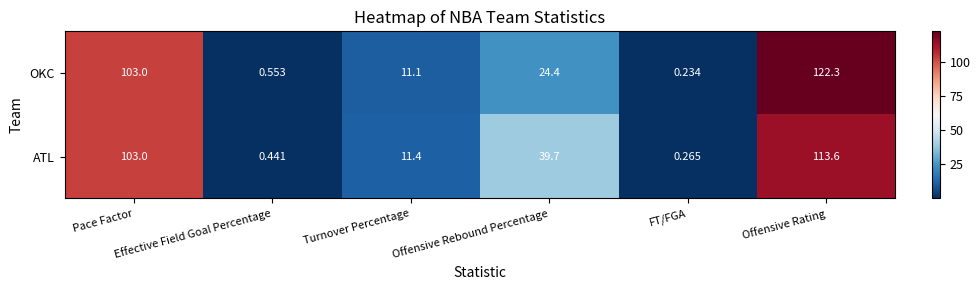

List the series in order of their overall mean, lowest first.

OKC, ATL